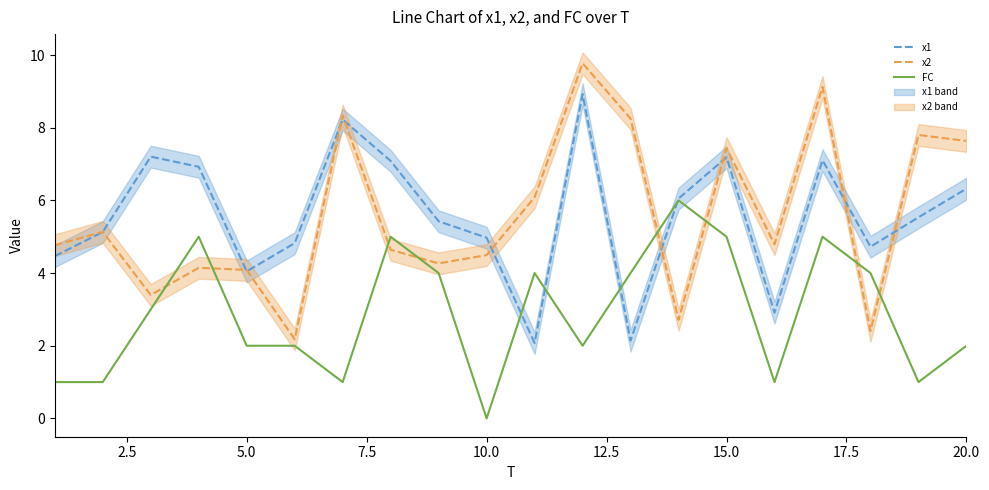

The value of FC at 10.0 is -3.7. True or false?

False